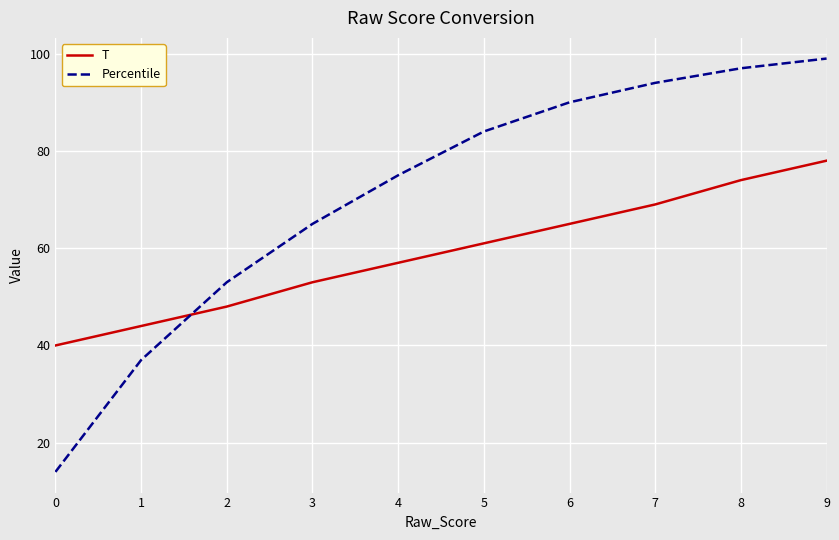

What is the spread (max minus min) of values at 7?

25